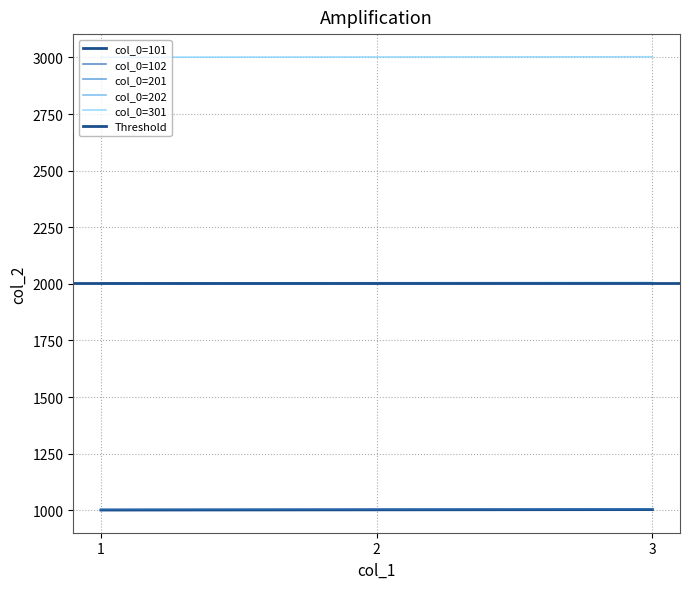

Count the number of categories in the chart.

3